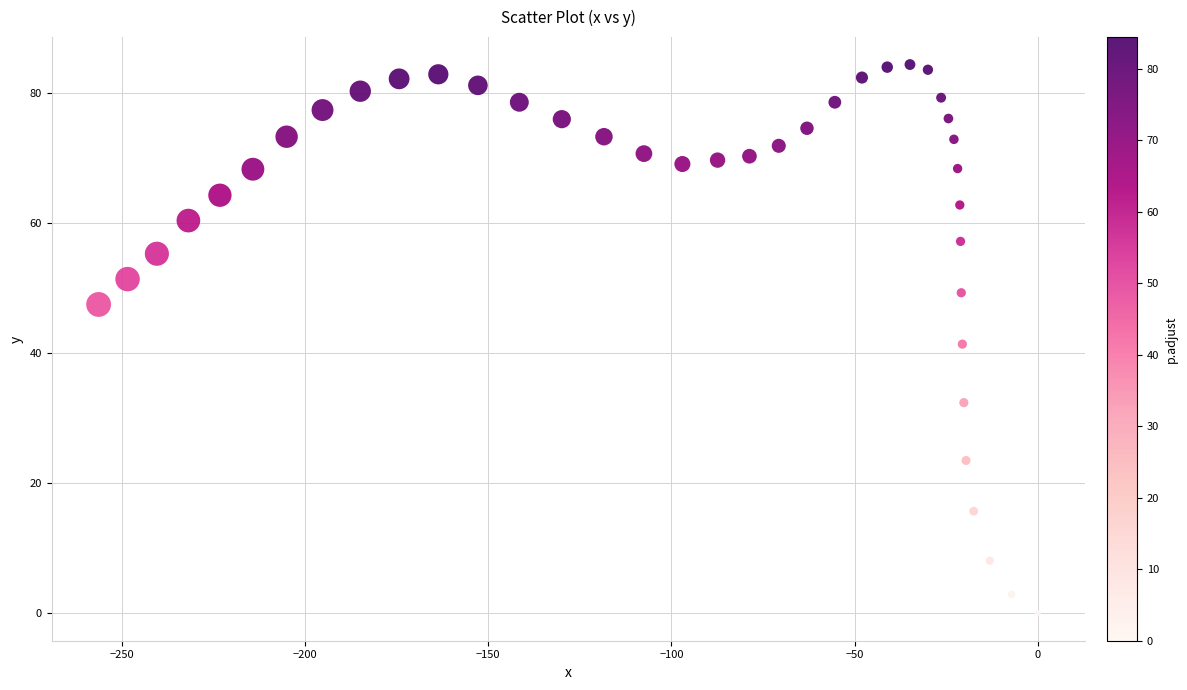

What is the range of Y values (max minus min)?

84.4